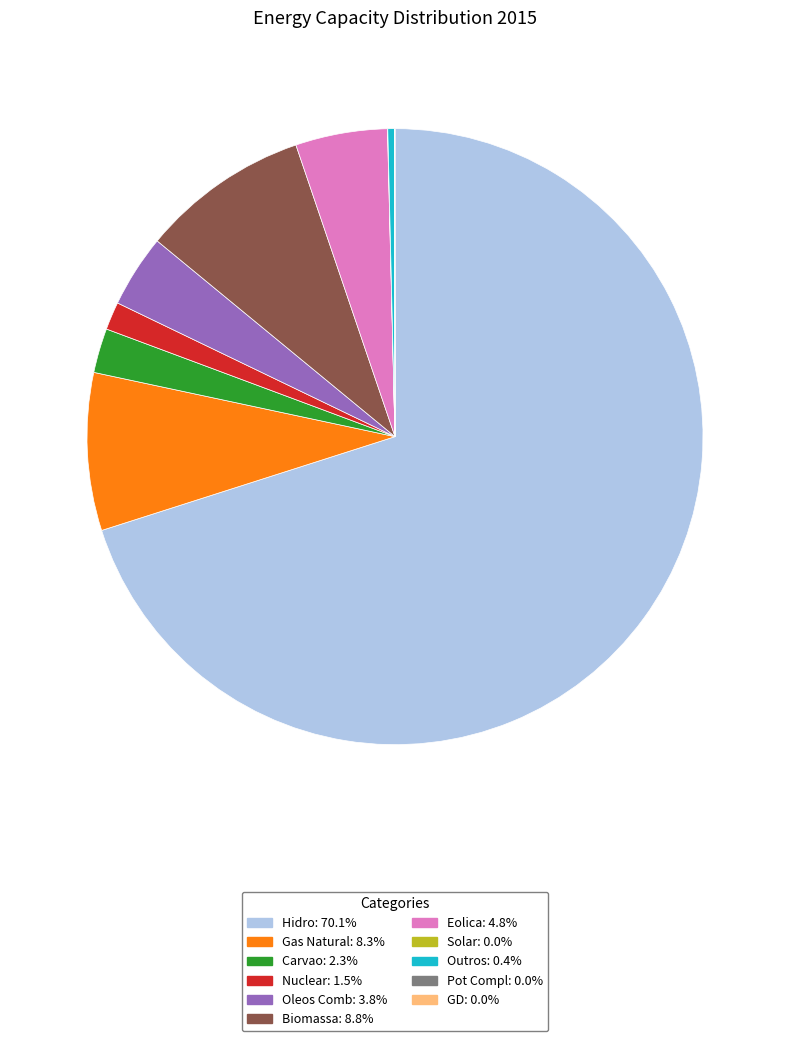

Which category accounts for the majority?

Hidro